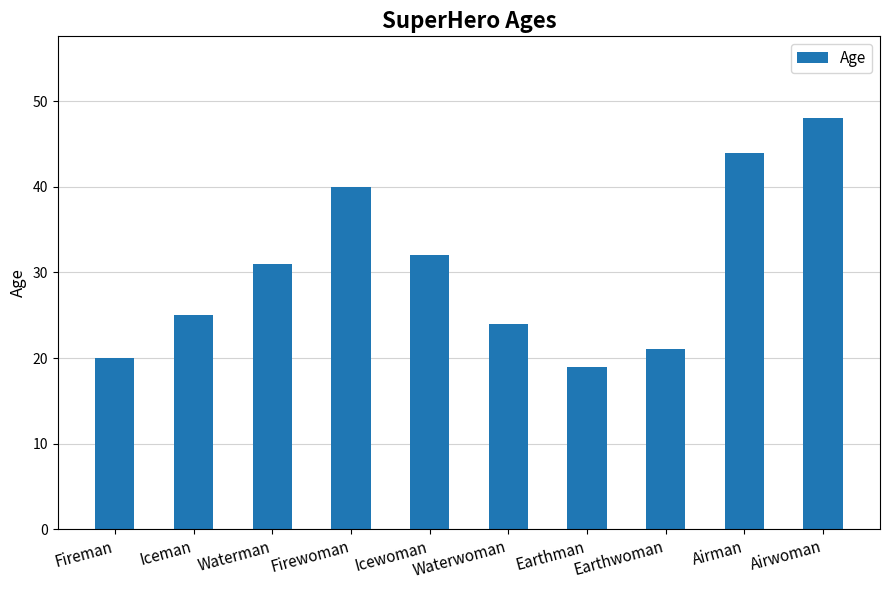

What is the label of the 10th bar from the right?

Fireman